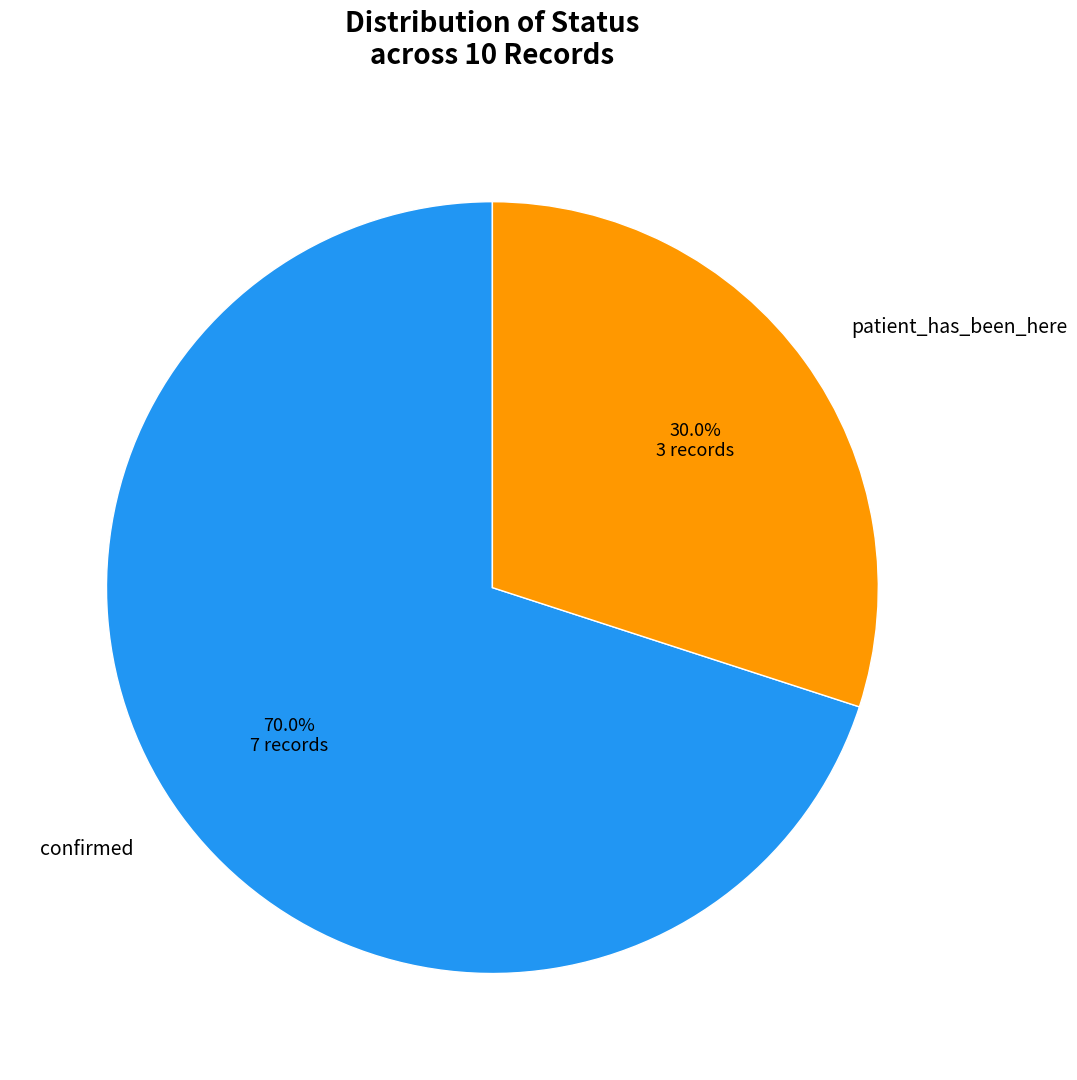

Approximately how many times larger is the value at patient_has_been_here compared to confirmed?

0.4